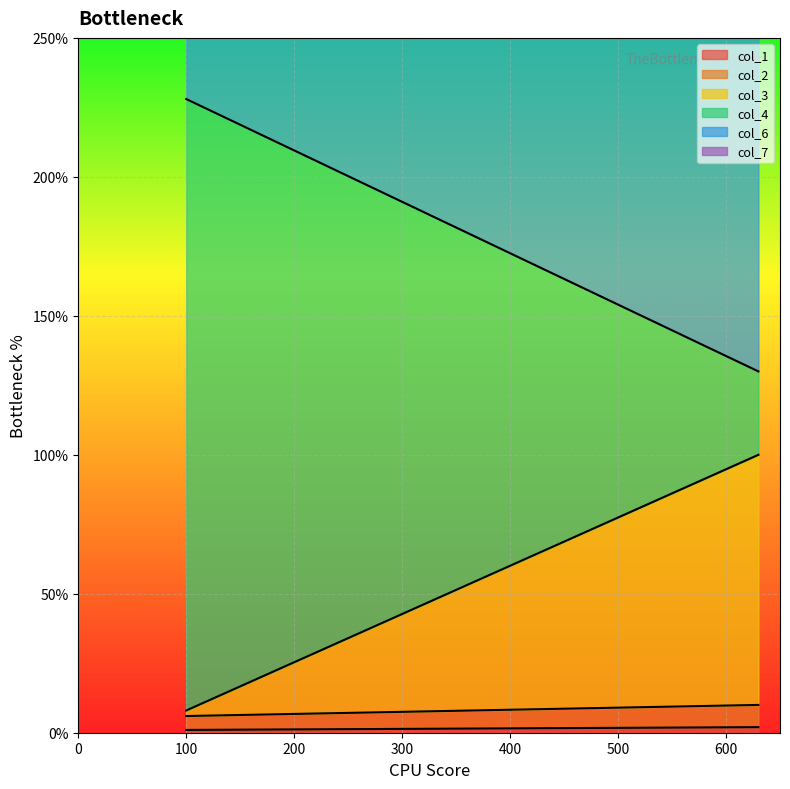

What is the sum of the col_6 values at 630 and 100?

1018